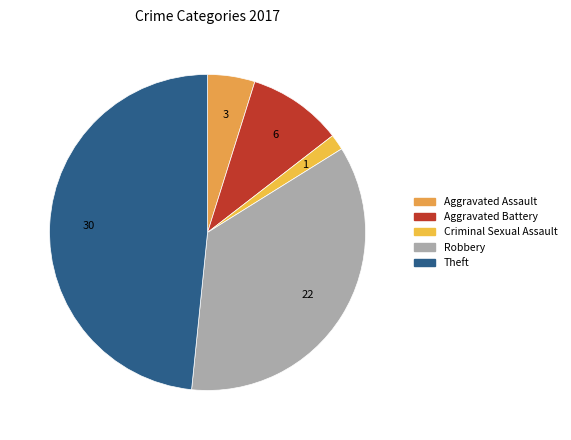

How many segments does this pie chart have?

5